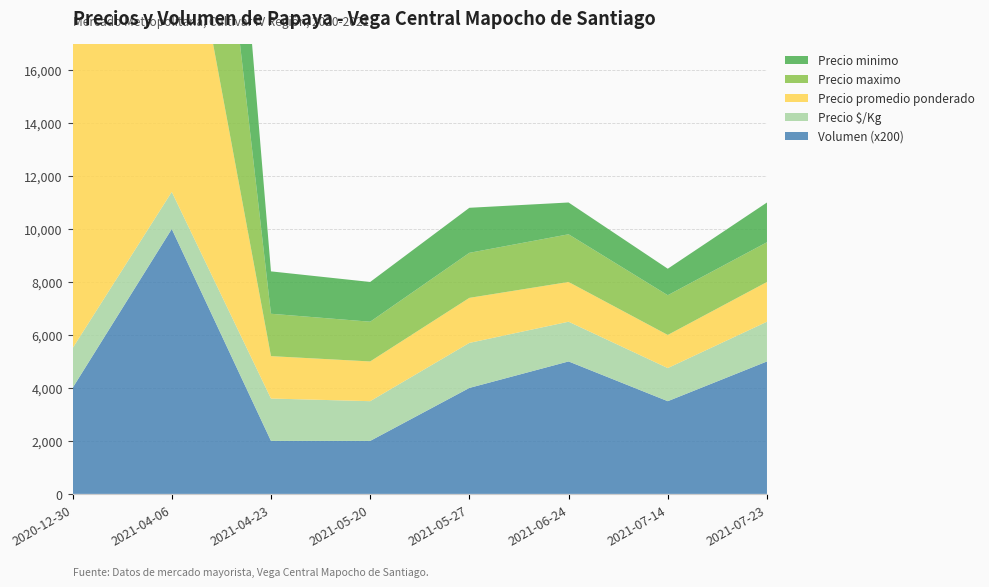

Reading right to left, what are all the values shown in this chart?

Precio minimo: 2021-07-23=1500.0	2021-07-14=1000.0	2021-06-24=1200.0	2021-05-27=1700.0	2021-05-20=1500.0	2021-04-23=1600.0	2021-04-06=14000.0	2020-12-30=15000.0
Precio maximo: 2021-07-23=1500.0	2021-07-14=1500.0	2021-06-24=1800.0	2021-05-27=1700.0	2021-05-20=1500.0	2021-04-23=1600.0	2021-04-06=14000.0	2020-12-30=15000.0
Precio promedio ponderado: 2021-07-23=1500.0	2021-07-14=1250.0	2021-06-24=1500.0	2021-05-27=1700.0	2021-05-20=1500.0	2021-04-23=1600.0	2021-04-06=14000.0	2020-12-30=15000.0
Precio $/Kg: 2021-07-23=1500.0	2021-07-14=1250.0	2021-06-24=1500.0	2021-05-27=1700.0	2021-05-20=1500.0	2021-04-23=1600.0	2021-04-06=1400.0	2020-12-30=1500.0
Volumen: 2021-07-23=25.0	2021-07-14=17.5	2021-06-24=25.0	2021-05-27=20.0	2021-05-20=10.0	2021-04-23=10.0	2021-04-06=50.0	2020-12-30=20.0